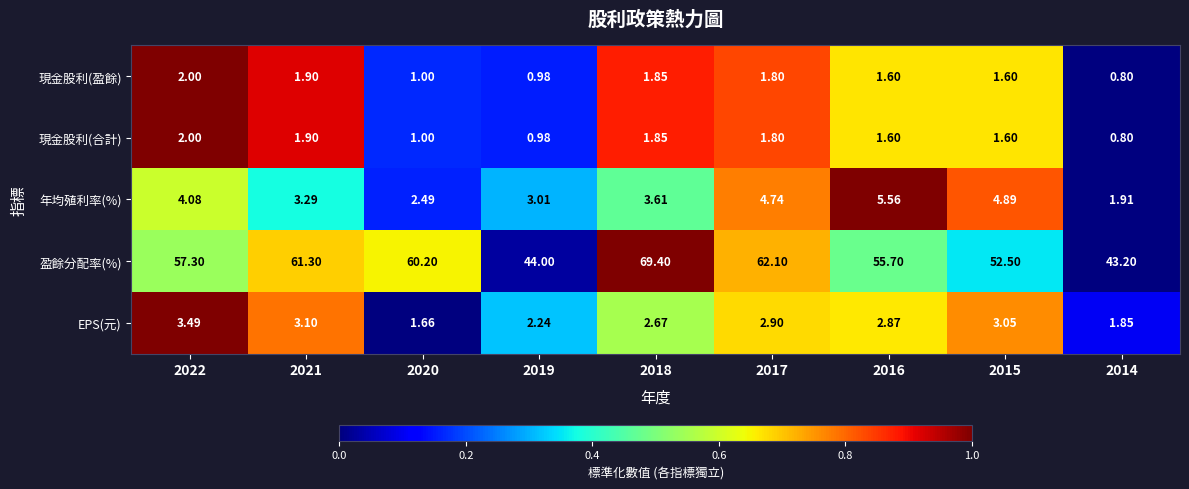

Which series has the largest total across all categories?

盈餘分配率(%)